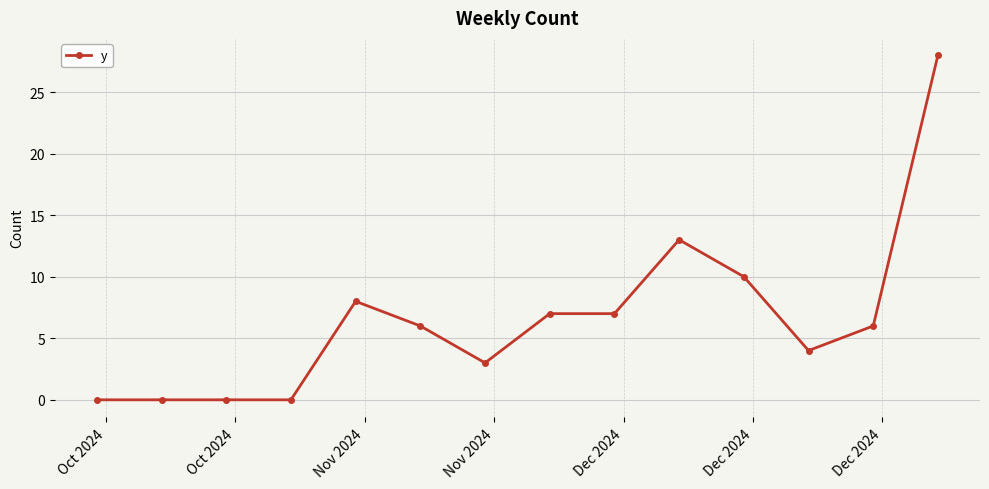

How many categories are shown in the chart?

14